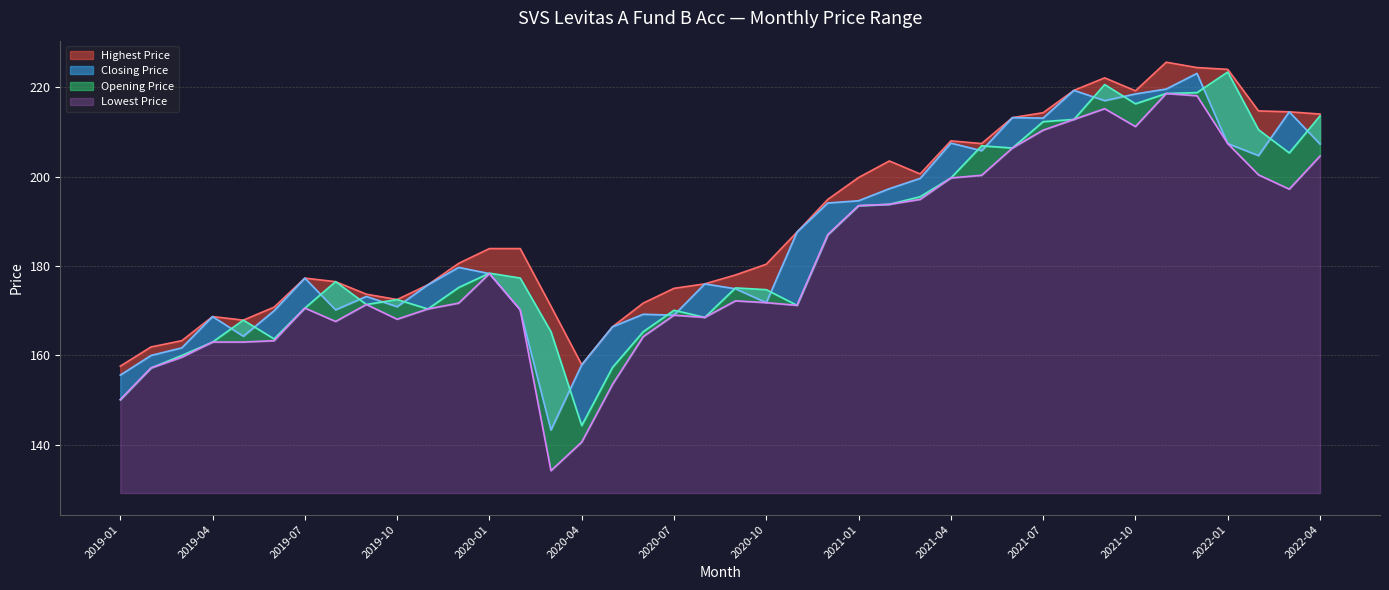

True or false: Highest Price and Lowest Price intersect in this chart.

False